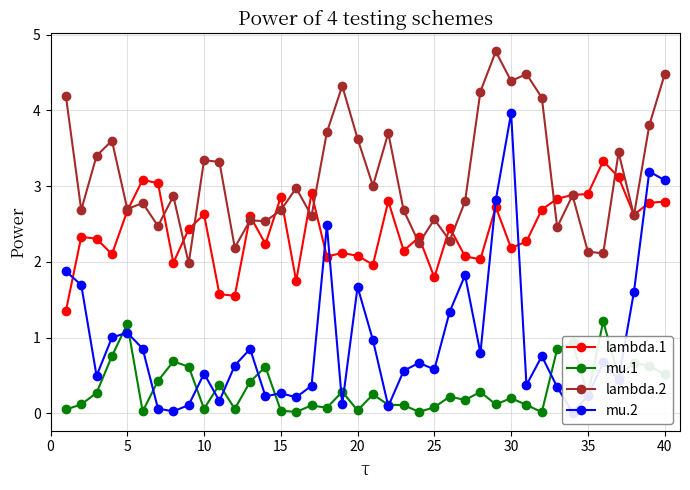

How many times do lambda.1 and lambda.2 cross each other?

18